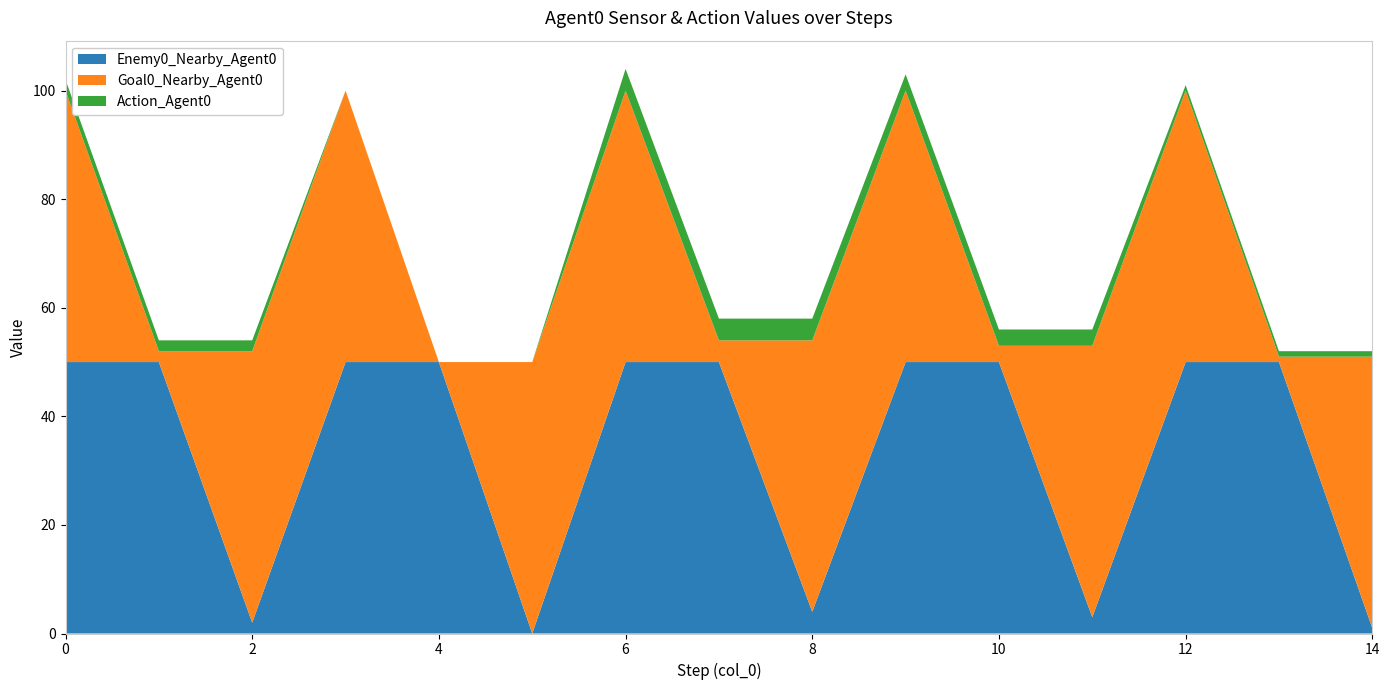

Reading left to right, what are all the values shown in this chart?

Enemy0_Nearby_Agent0: 50	50	2	50	50	0	50	50	4	50	50	3	50	50	1
Goal0_Nearby_Agent0: 50	2	50	50	0	50	50	4	50	50	3	50	50	1	50
Action_Agent0: 2	2	2	0	0	0	4	4	4	3	3	3	1	1	1